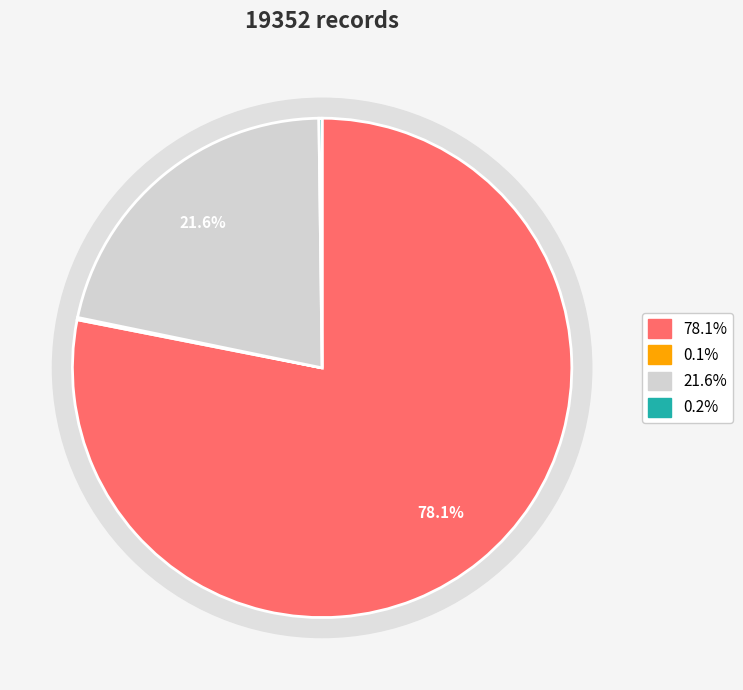

To the nearest percent, what percentage of the pie is countDied?

22%